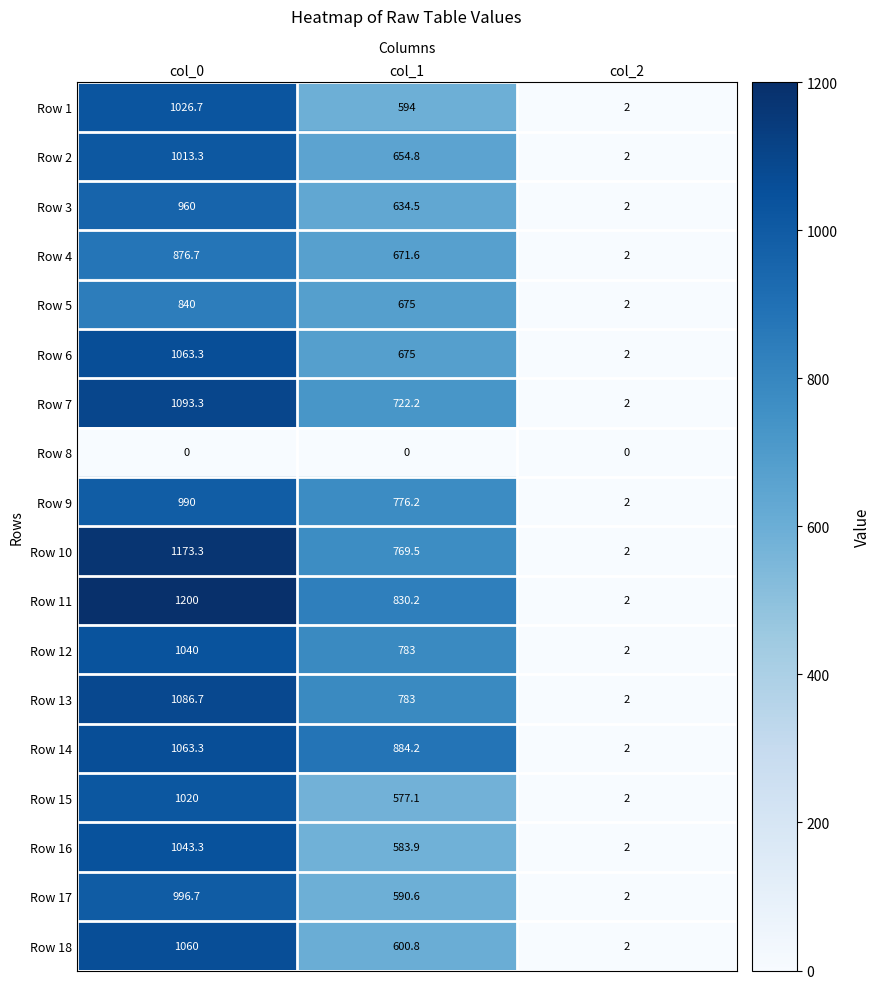

What is the difference between the maximum and minimum values in the Row 12 series?

1038.0